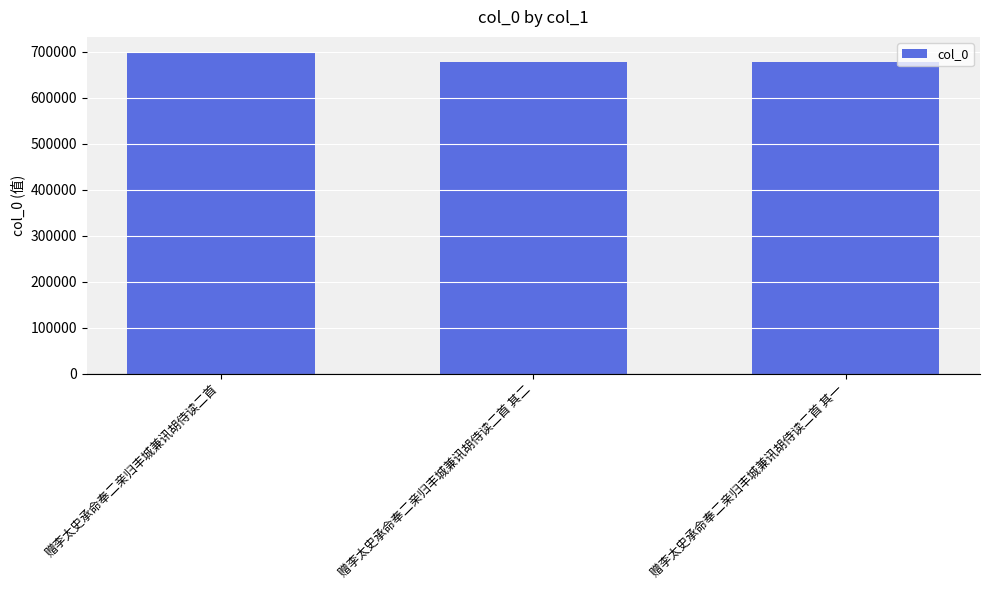

At which label does the data first exceed 677503?

赠李太史承命奉二亲归丰城兼讯胡侍读二首